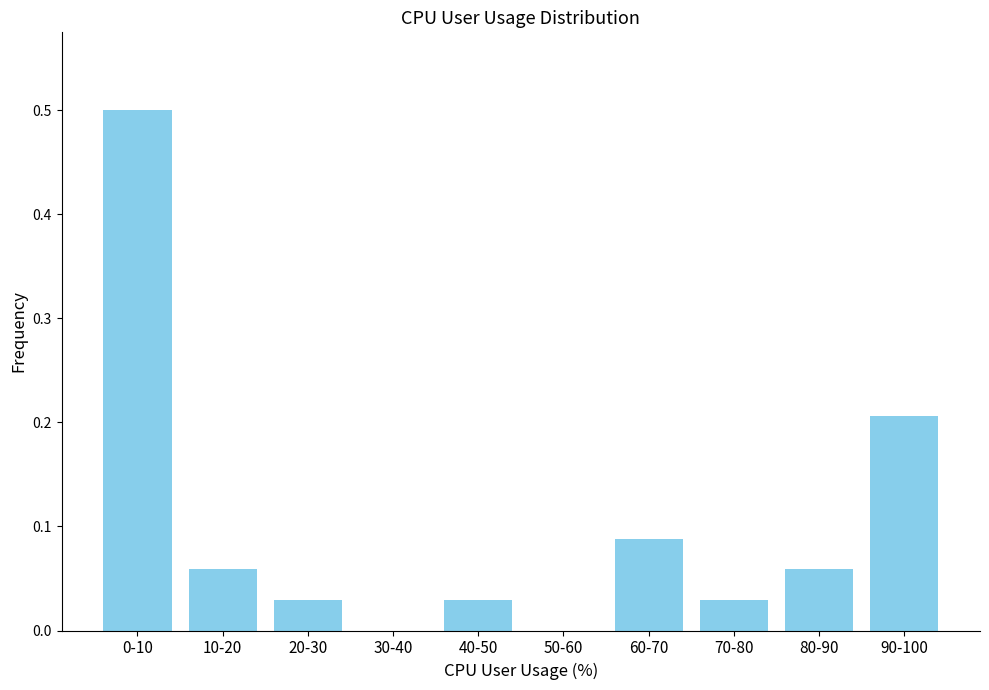

Between 50-60 and 40-50, which is larger?

40-50